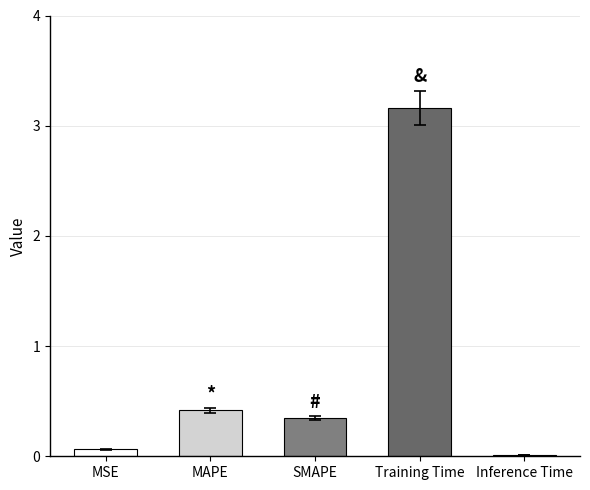

Is it true that the value at Training Time is 3.2?

True